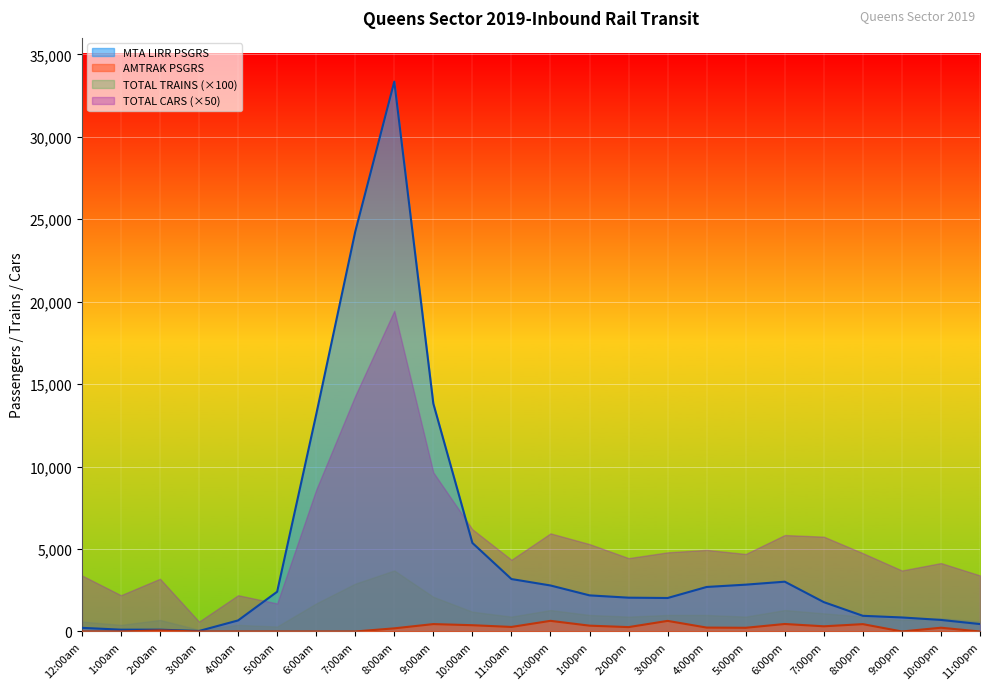

What is the difference between the MTA LIRR PSGRS values at 1:00am and 7:00pm?

1670